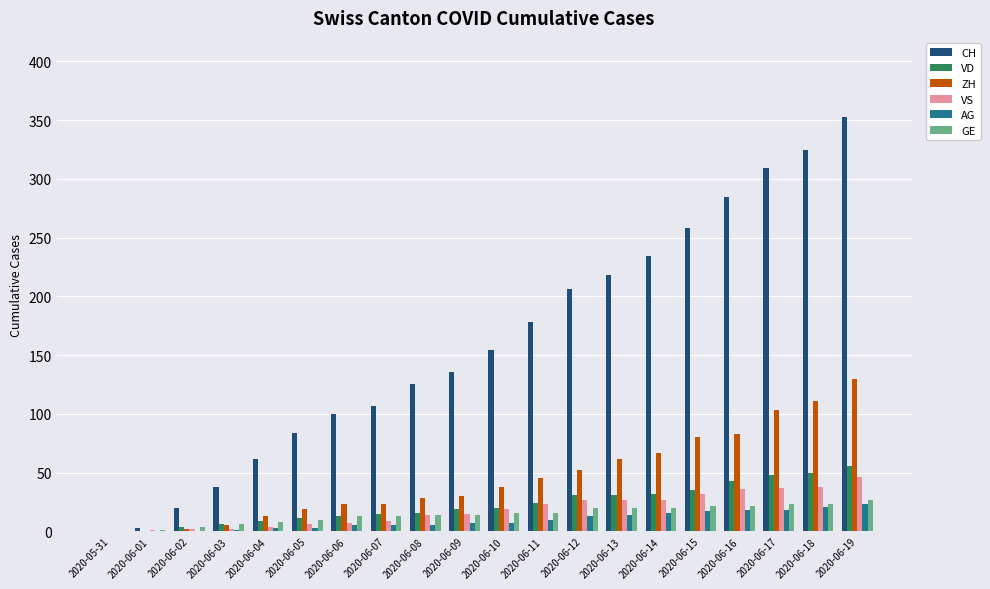

What is the total value across all series at 2020-06-17?

538